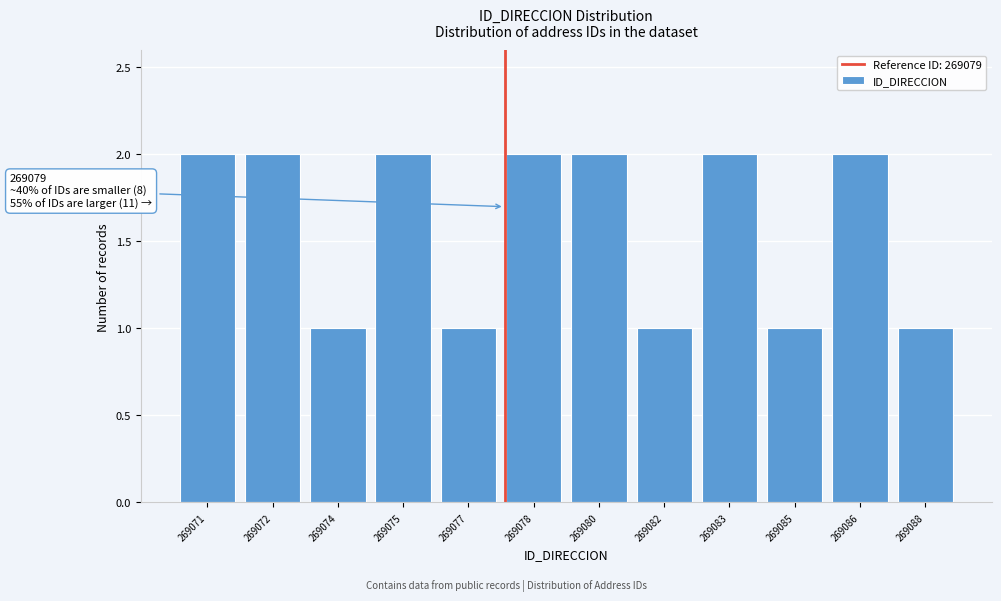

Reading left to right, list all the values displayed in this chart.

269071=2	269072=2	269074=1	269075=2	269077=1	269078=2	269080=2	269082=1	269083=2	269085=1	269086=2	269088=1